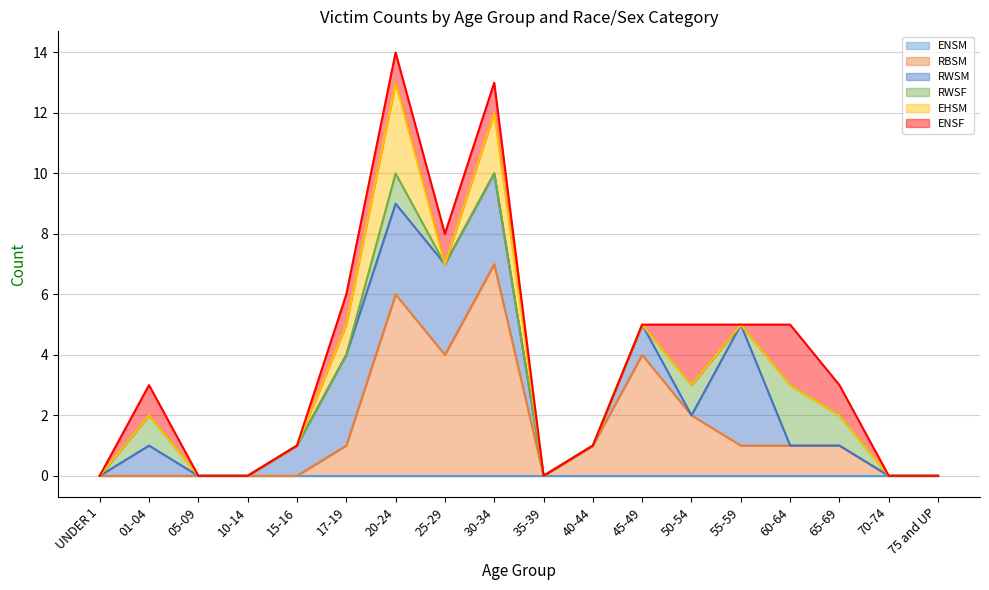

Is the value of RBSM at 15-16 greater than the value of RWSM at 20-24?

No